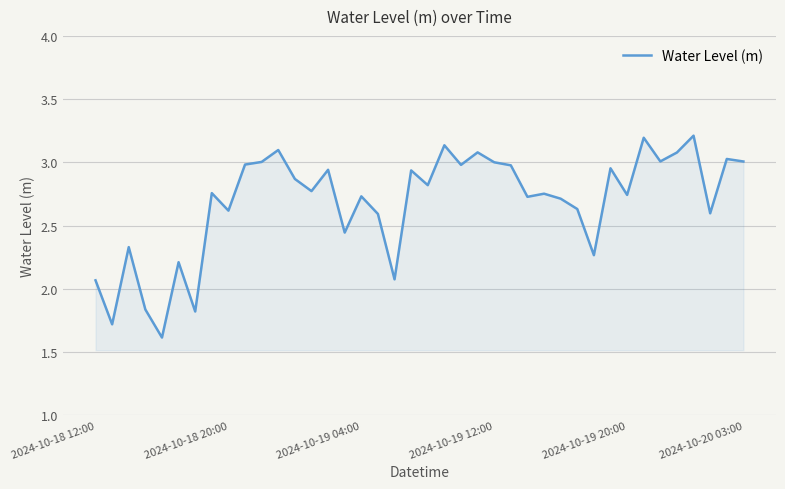

What is the difference between the maximum and minimum values?

1.6